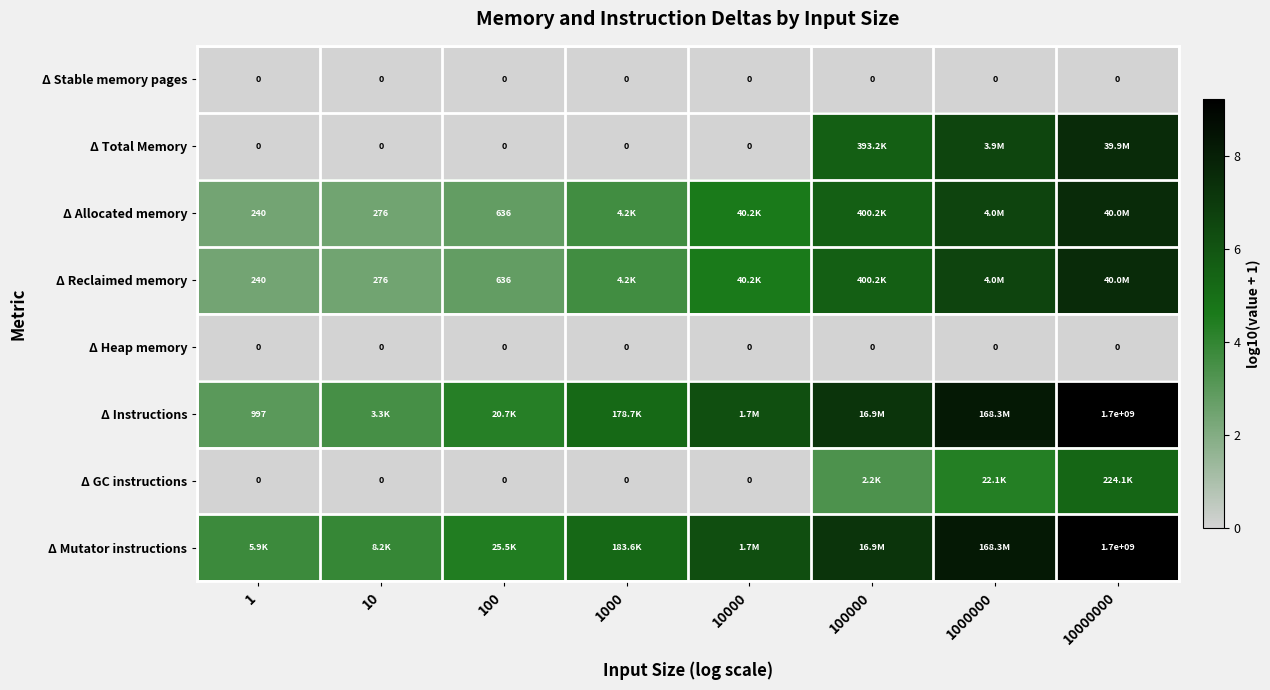

What value does the Δ Reclaimed memory series have at 10?

2.4